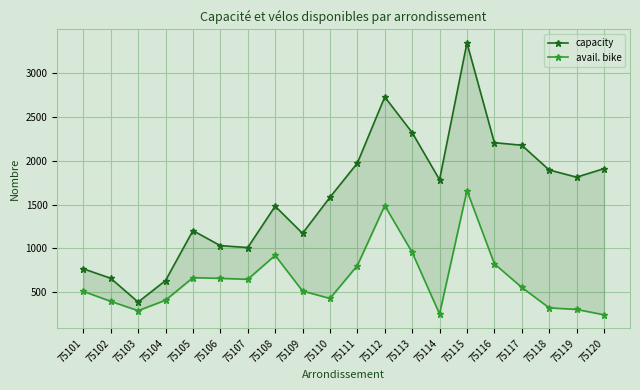

What is the value of the avail. bike point at the 15th from the left?

1659